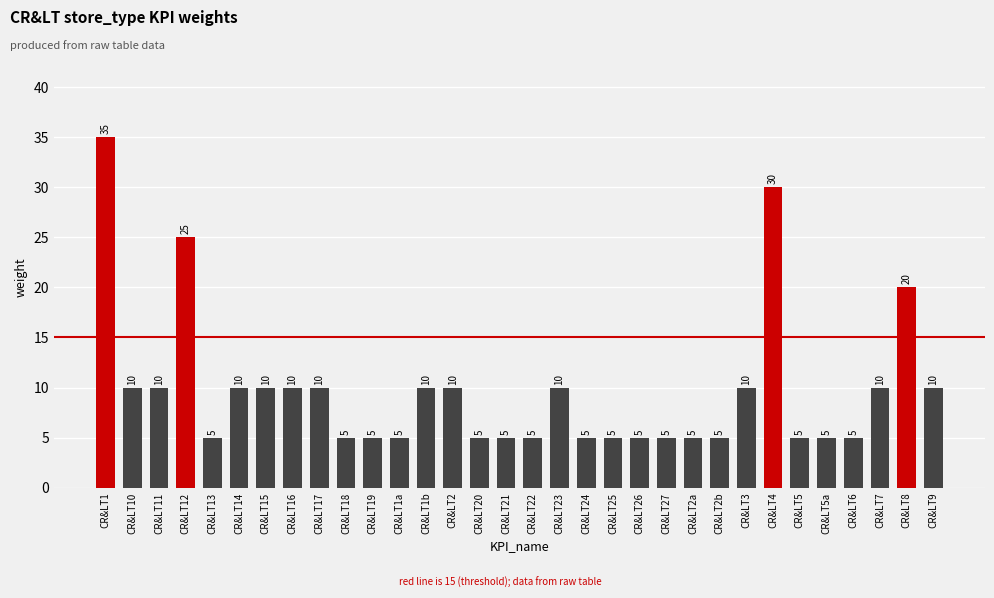

Does the chart contain stacked bars?

No